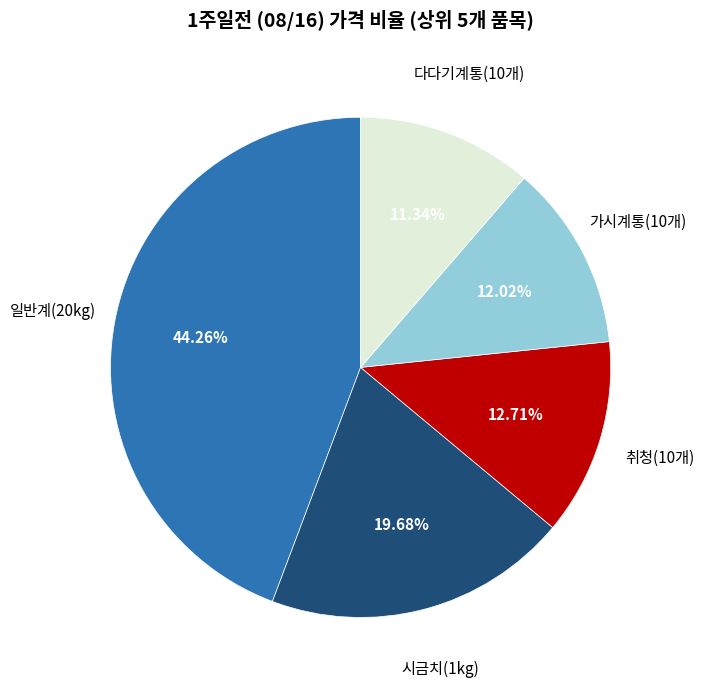

How many slices are in this pie chart?

5